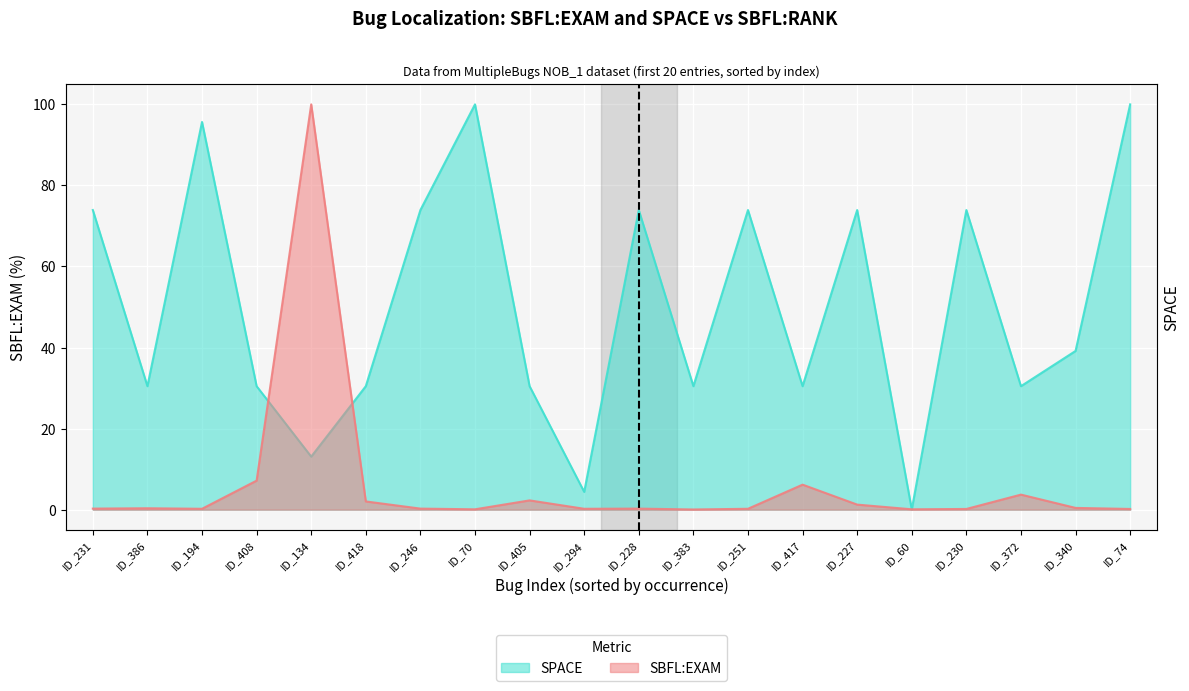

What is the difference between the maximum and second lowest values in the SPACE series?

95.6